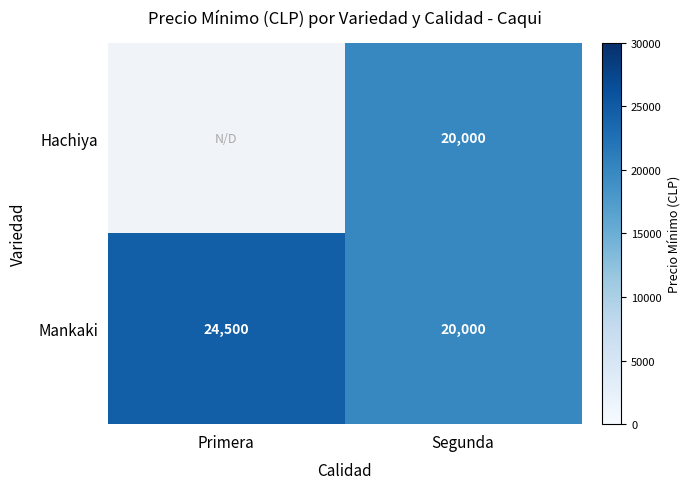

True or false: Hachiya has a value of 10630 at Segunda.

False